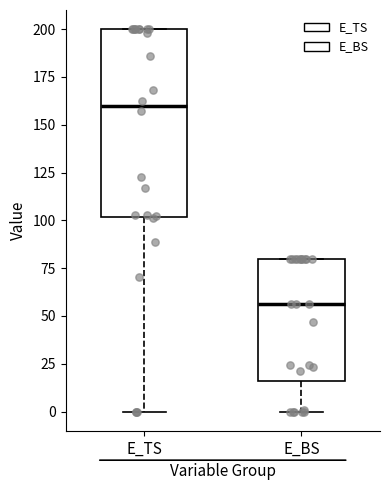

Where is the lower edge of the box for E_TS on the y-axis? The values are not printed on the chart, so give them approximately, as read against the axis.

100